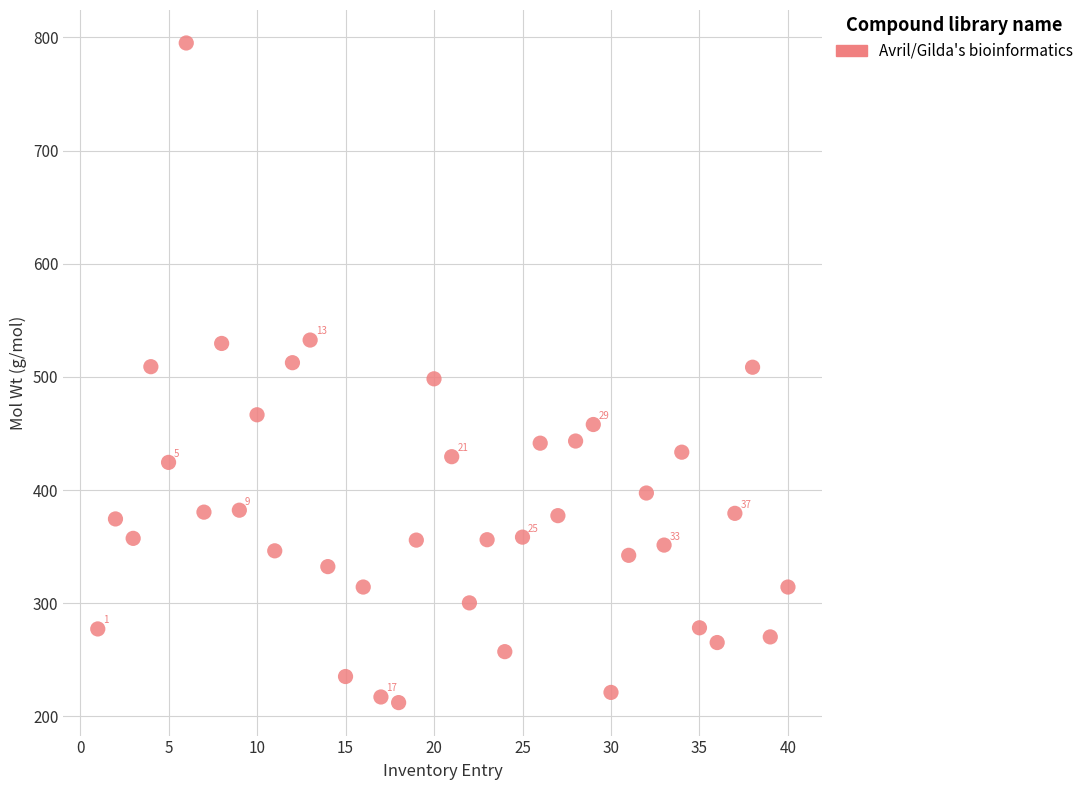

What is the range of Y values (max minus min)?

582.8